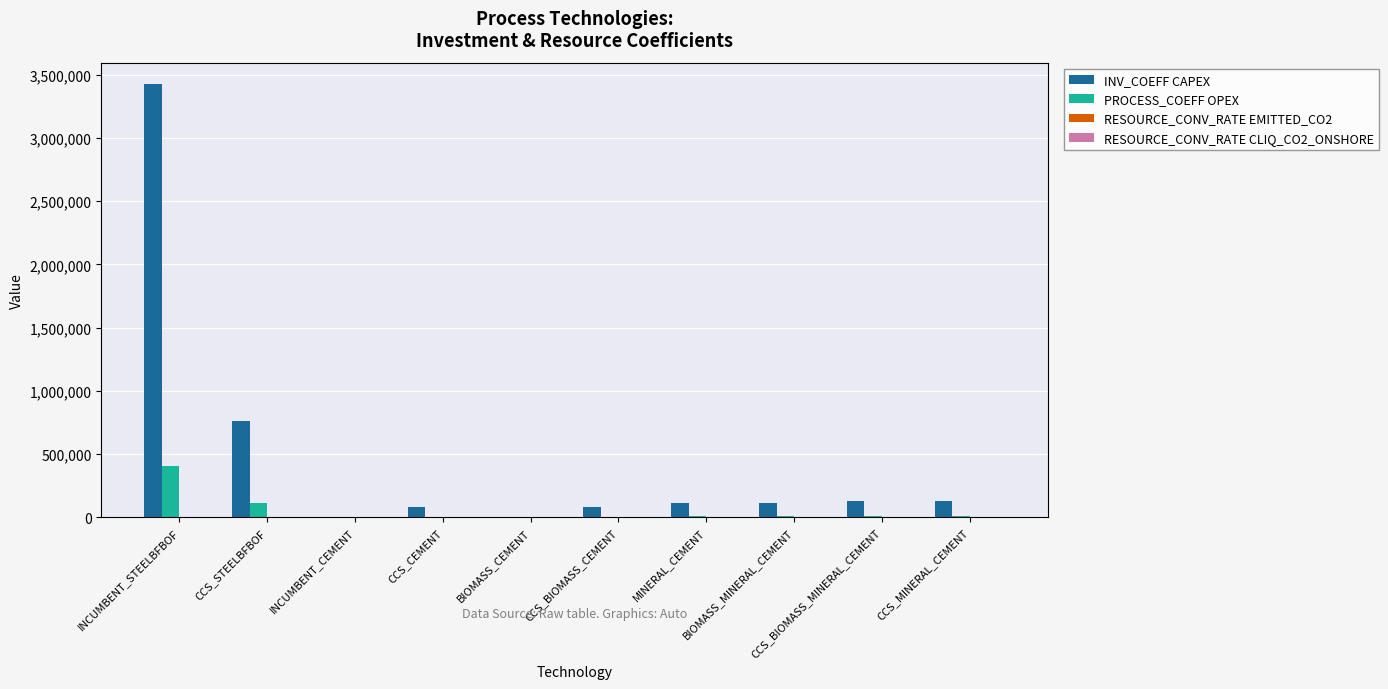

Are the bars grouped side by side (vs. stacked)?

Yes